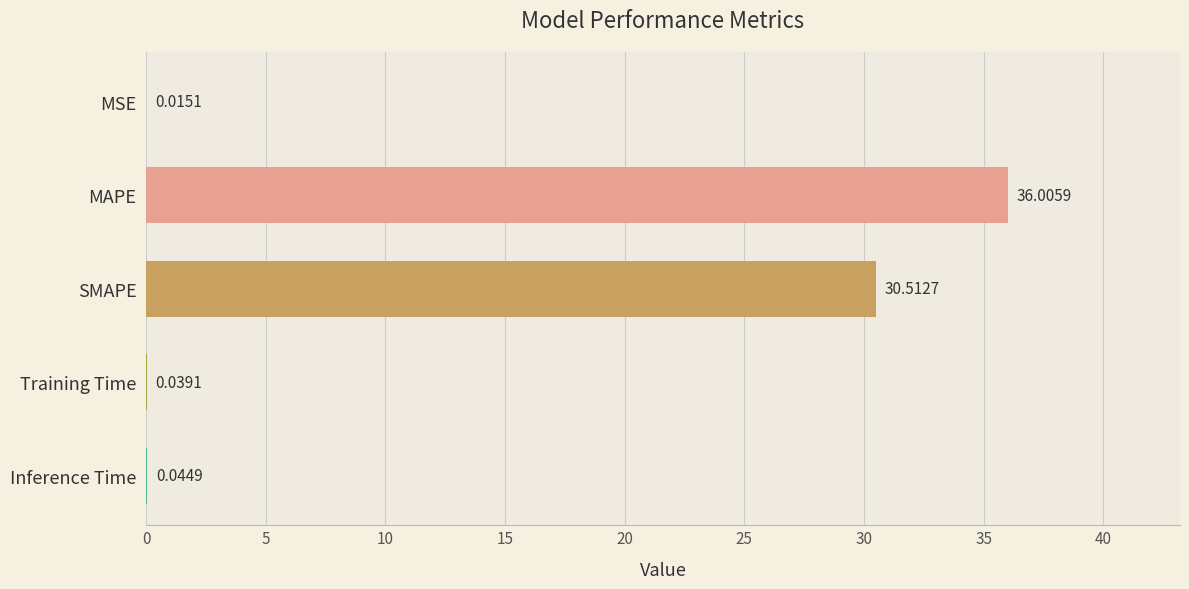

Between MAPE and MSE, which is larger?

MAPE